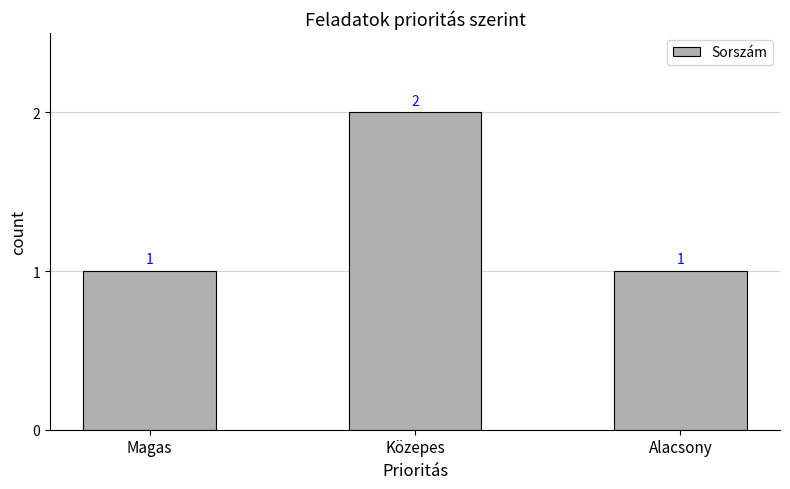

What is the sum of all values?

4